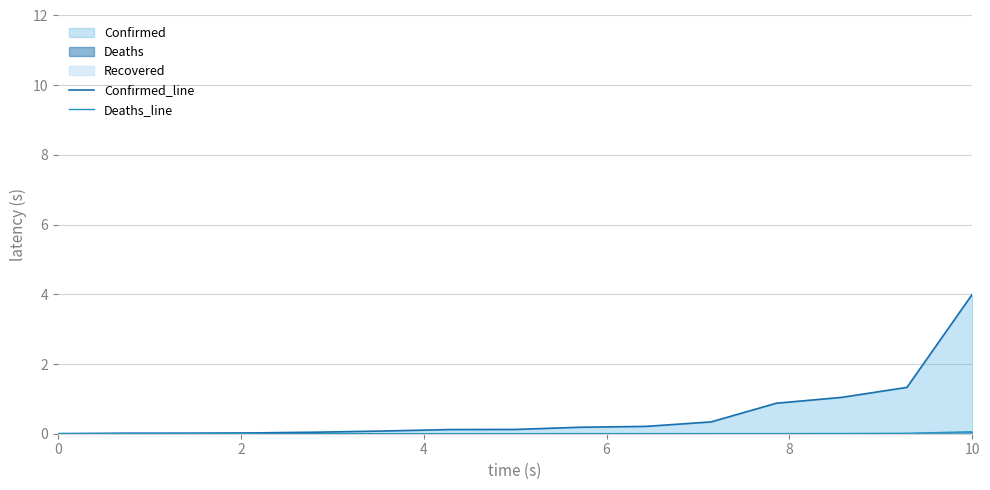

True or false: Deaths_line has more than 1 interior local peaks.

False